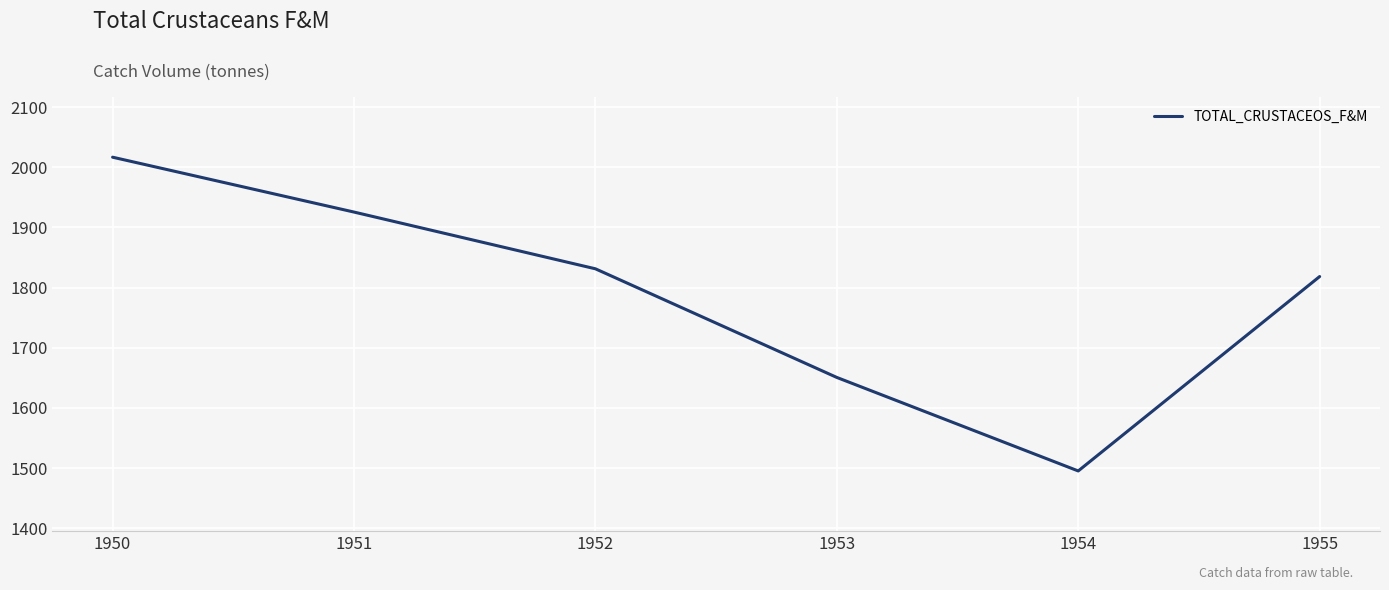

True or false: the data has more than 2 interior local peaks.

False